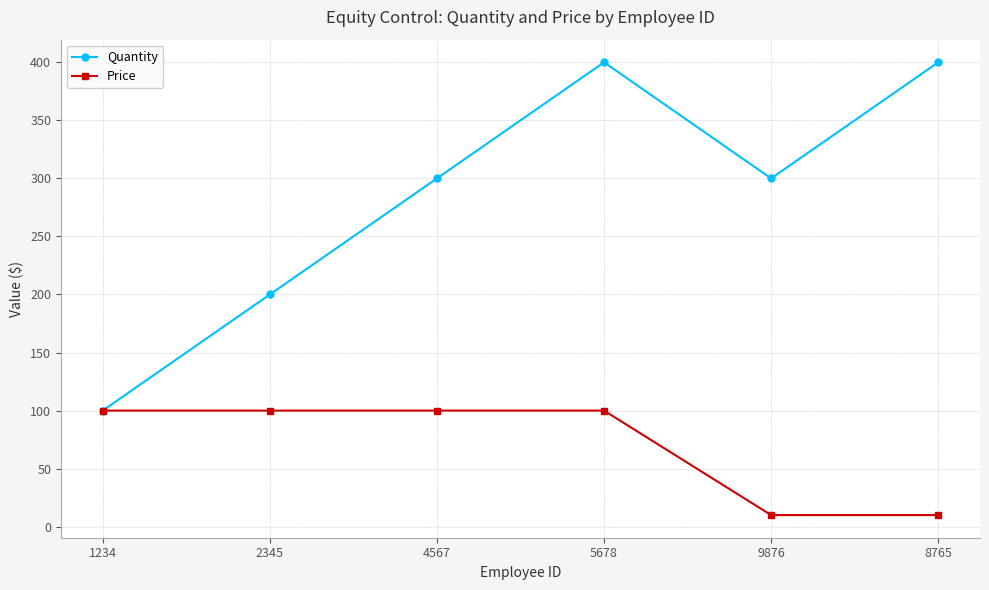

Rank the series by their maximum value, from highest to lowest.

Quantity, Price